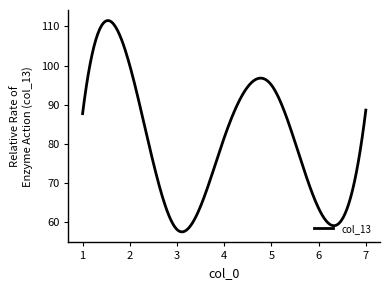

What is the smallest value displayed?

57.4